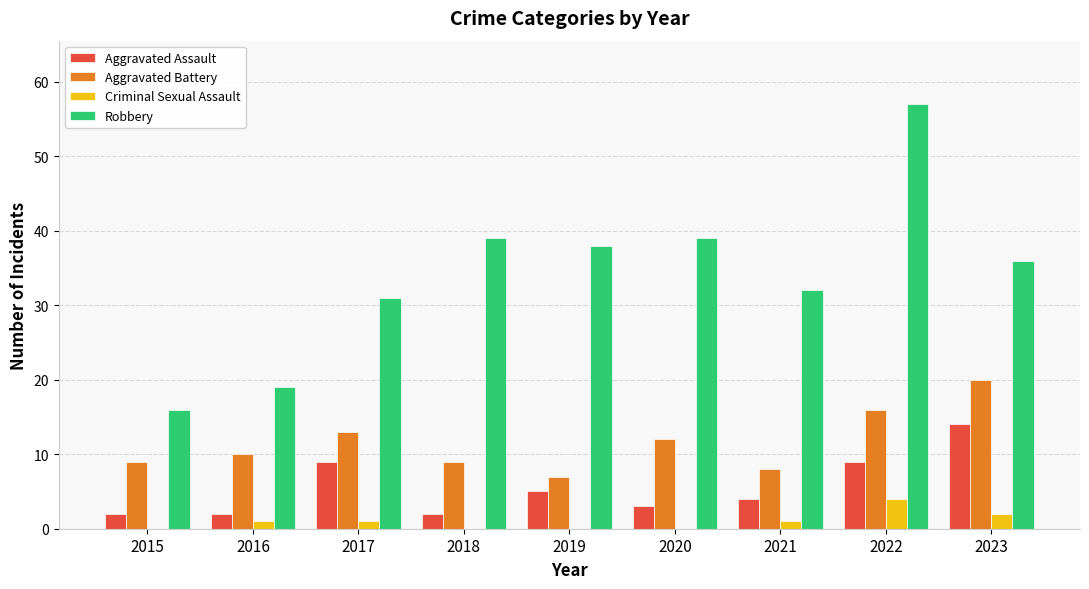

Is the value of Criminal Sexual Assault at 2020 greater than the value of Robbery at 2023?

No